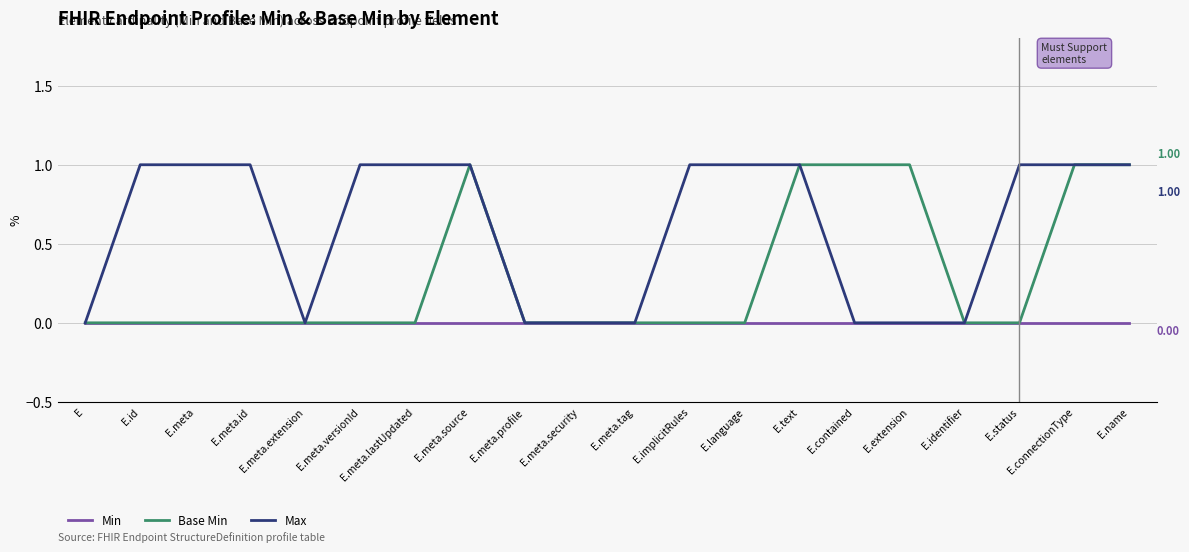

Between E.meta and E.meta.security, which series saw the biggest shift?

Max